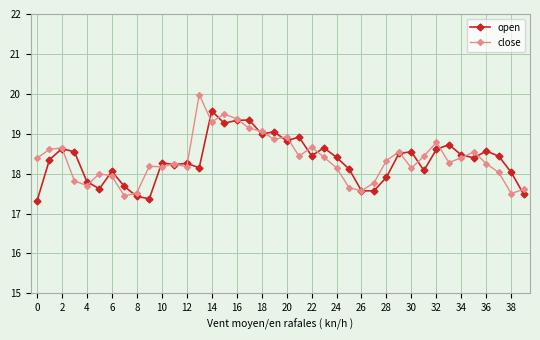

List the series in order of their peak value, lowest first.

open, close